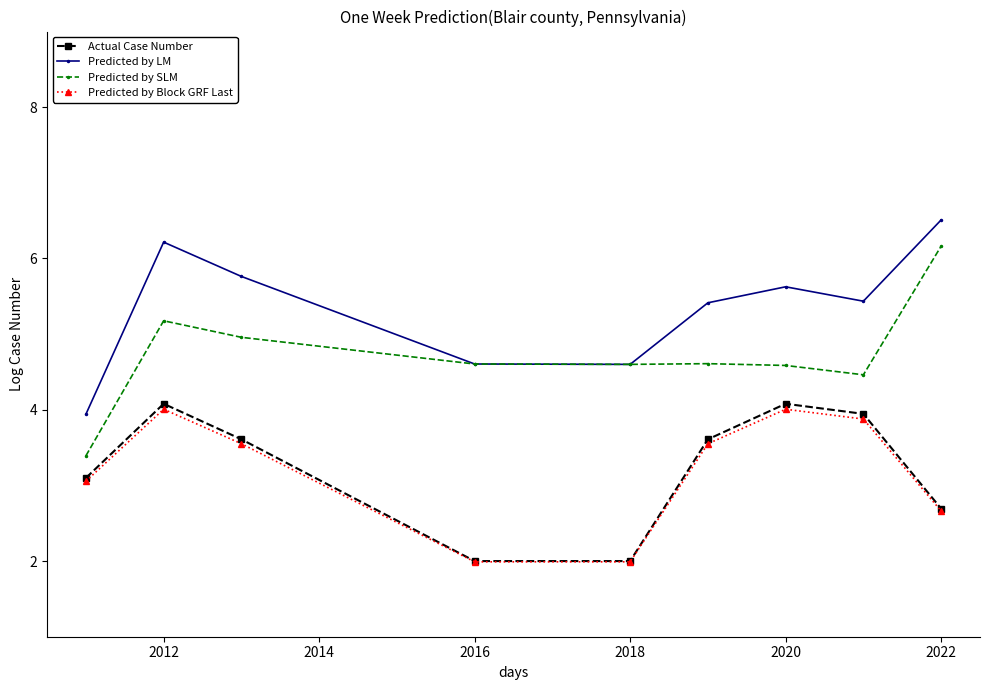

What is the greatest value displayed?

6.5